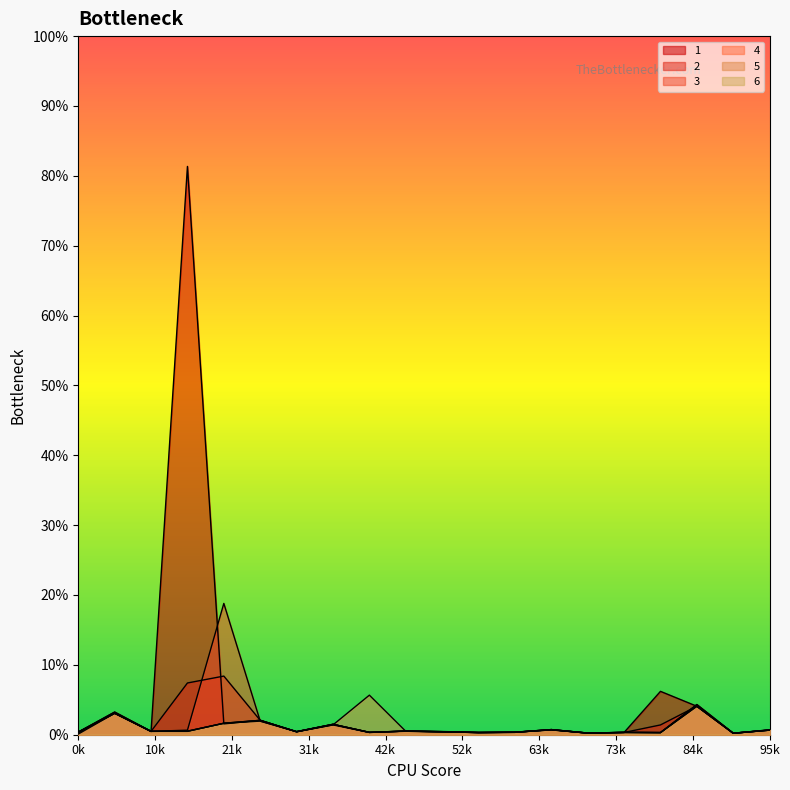

Reading left to right, transcribe all the data shown in this chart.

1: 0.0	0.0	0.0	0.8	0.0	0.0	0.0	0.0	0.0	0.0	0.0	0.0	0.0	0.0	0.0	0.0	0.1	0.0	0.0	0.0
2: 0.0	0.0	0.0	0.1	0.1	0.0	0.0	0.0	0.0	0.0	0.0	0.0	0.0	0.0	0.0	0.0	0.0	0.0	0.0	0.0
3: 0.0	0.0	0.0	0.0	0.2	0.0	0.0	0.0	0.0	0.0	0.0	0.0	0.0	0.0	0.0	0.0	0.0	0.0	0.0	0.0
4: 0.0	0.0	0.0	0.0	0.0	0.0	0.0	0.0	0.0	0.0	0.0	0.0	0.0	0.0	0.0	0.0	0.0	0.0	0.0	0.0
5: 0.0	0.0	0.0	0.0	0.0	0.0	0.0	0.0	0.1	0.0	0.0	0.0	0.0	0.0	0.0	0.0	0.0	0.0	0.0	0.0
6: 0.0	0.0	0.0	0.0	0.0	0.0	0.0	0.0	0.0	0.0	0.0	0.0	0.0	0.0	0.0	0.0	0.0	0.0	0.0	0.0